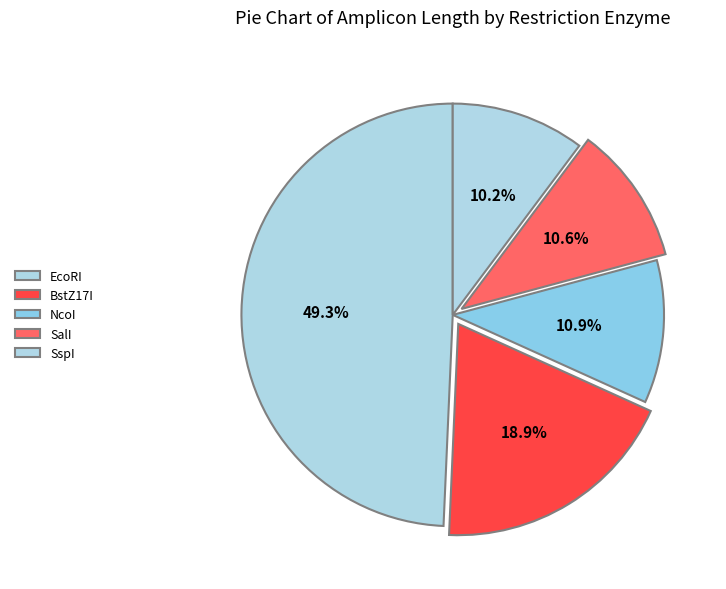

Is it true that BstZ17I is 34% of the pie?

False